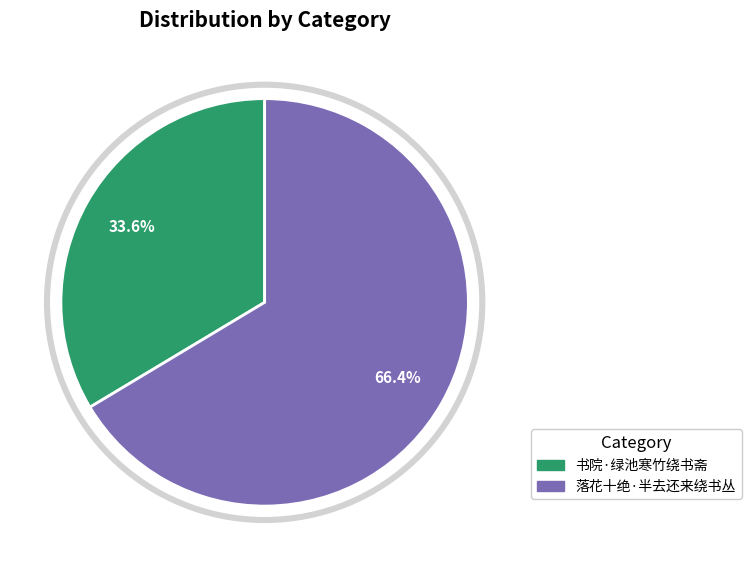

Rank the categories by value from lowest to highest.

书院·绿池寒竹绕书斋, 落花十绝·半去还来绕书丛